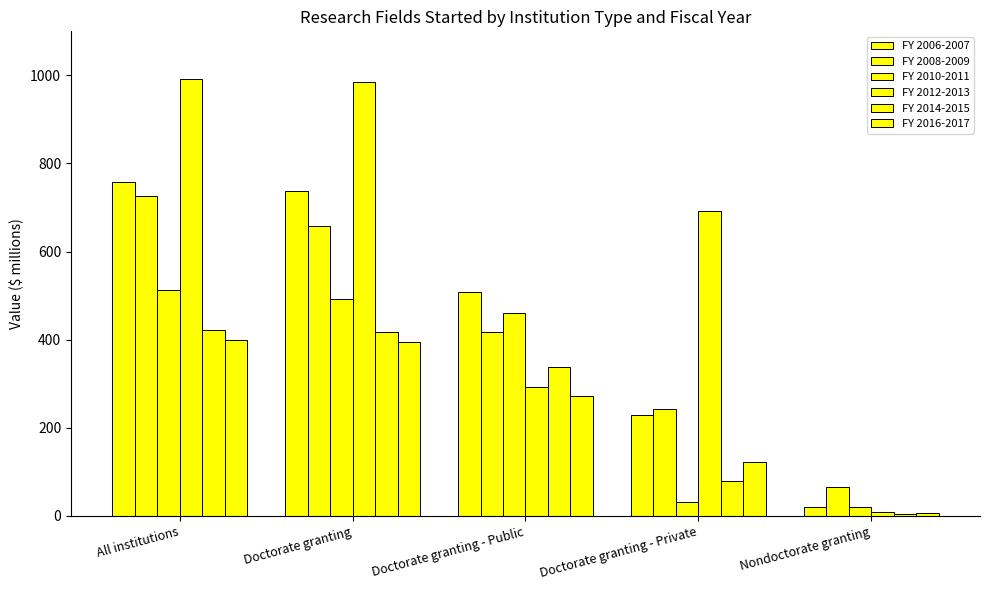

True or false: FY 2010-2011 has a value of 32.3 at Doctorate granting - Private.

True